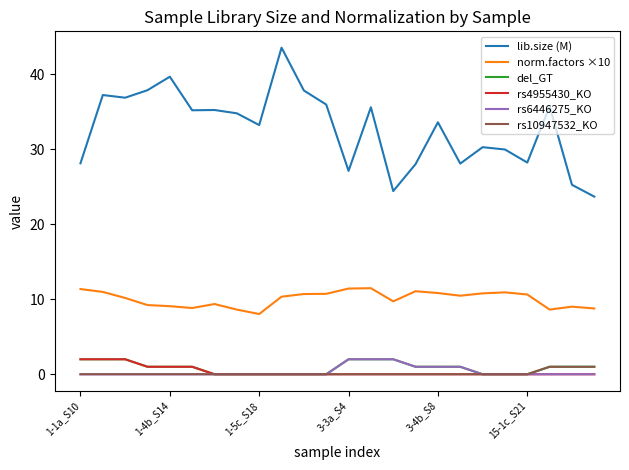

True or false: lib.size (M) and rs4955430_KO intersect in this chart.

False